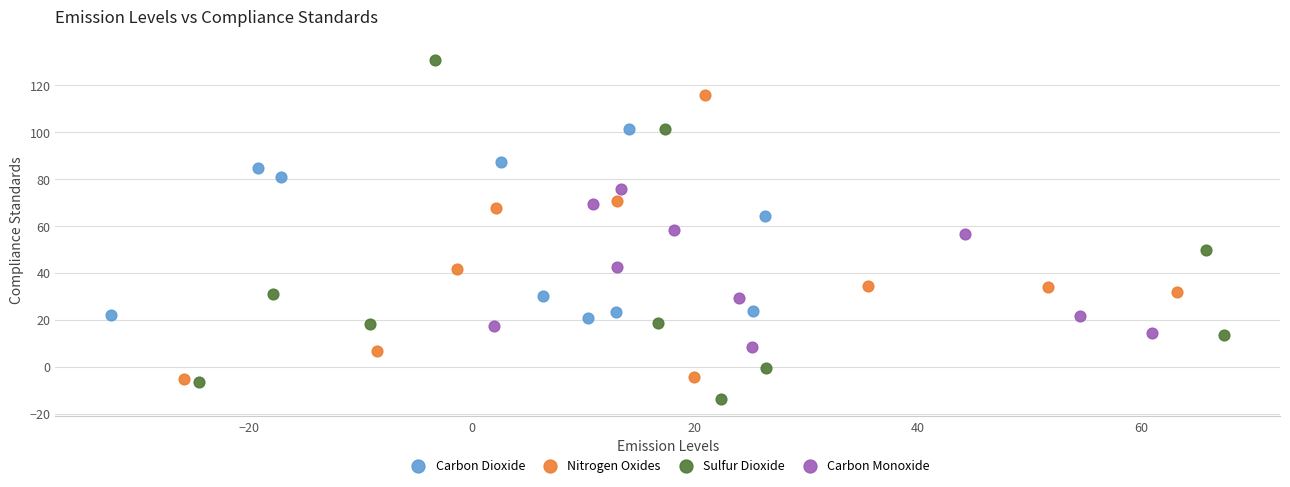

Which series reaches the maximum Y coordinate?

Sulfur Dioxide